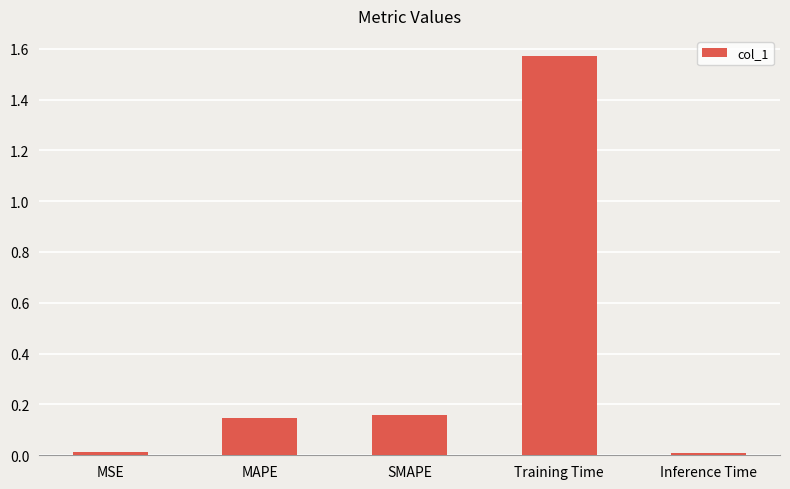

The chart shows a value of 0.3 at MAPE. True or false?

False